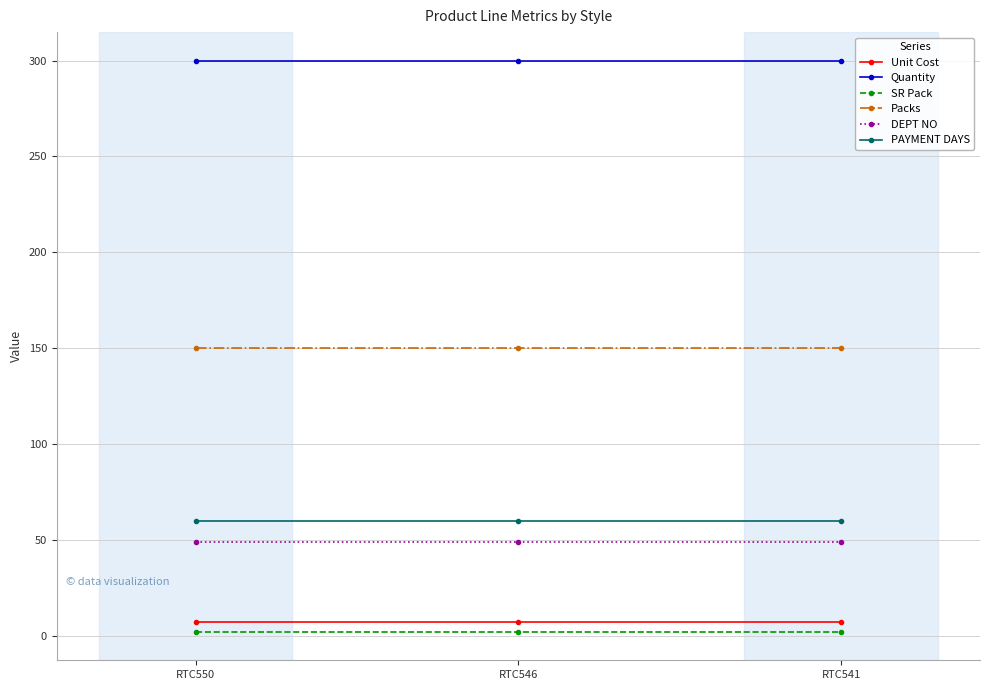

Is it true that PAYMENT DAYS equals 60.0 at RTC541?

True